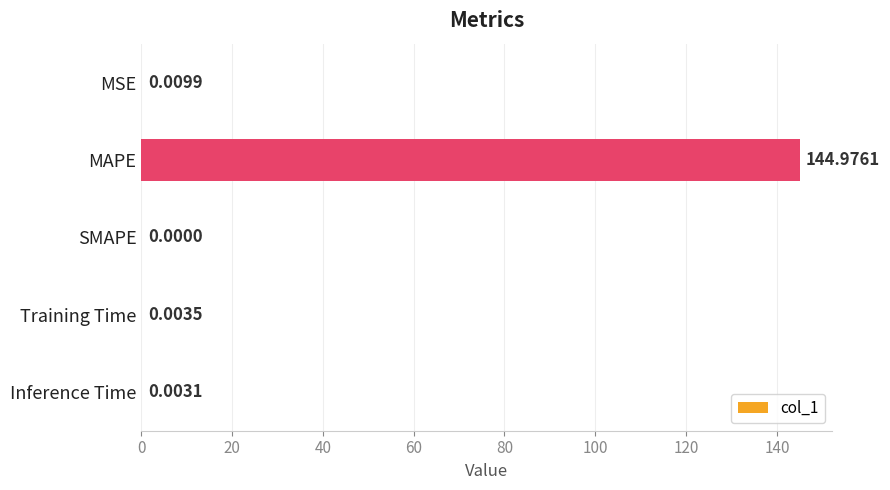

Which has a higher value, Inference Time or MAPE?

MAPE